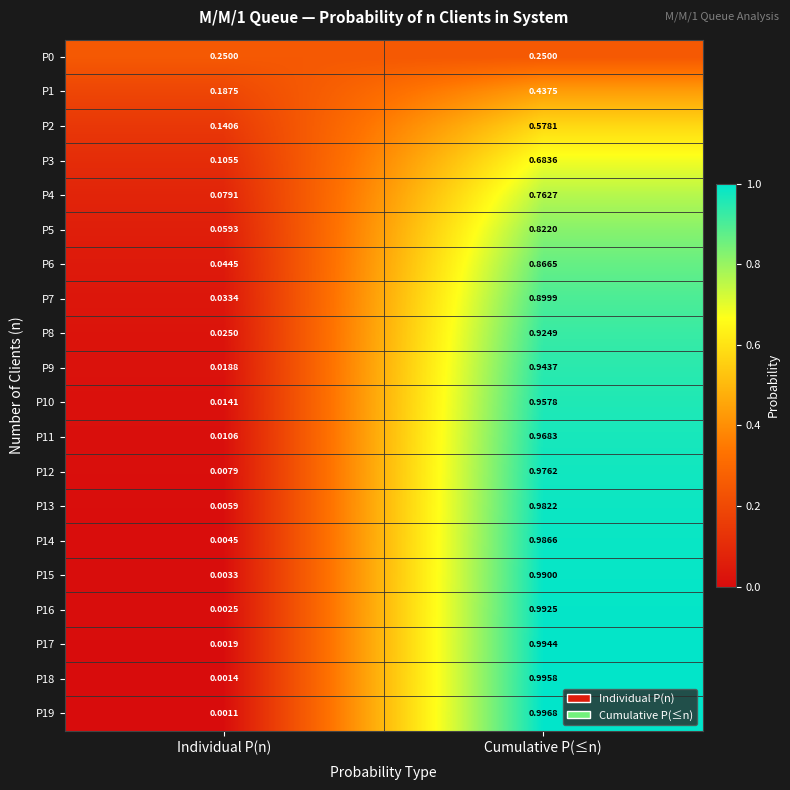

Which label corresponds to the largest value in the chart?

Cumulative P(≤n)